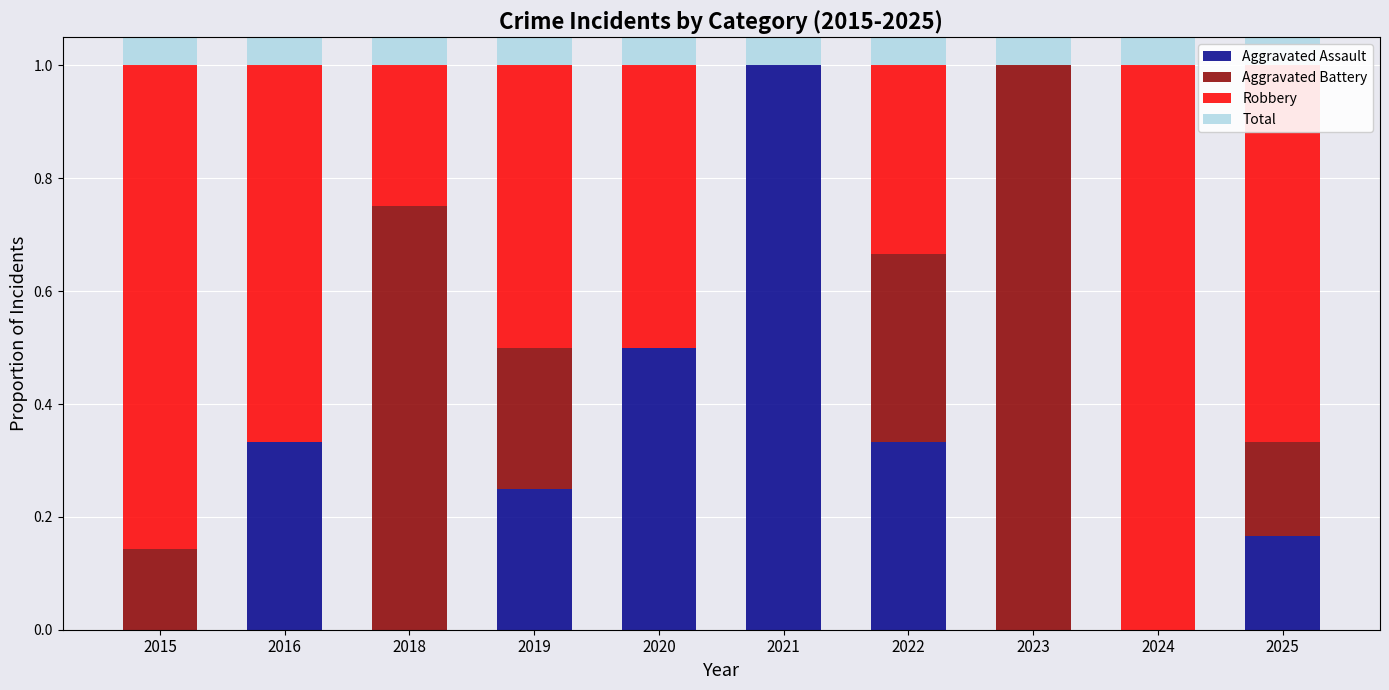

Which series changed the most between 2024 and 2025?

Robbery